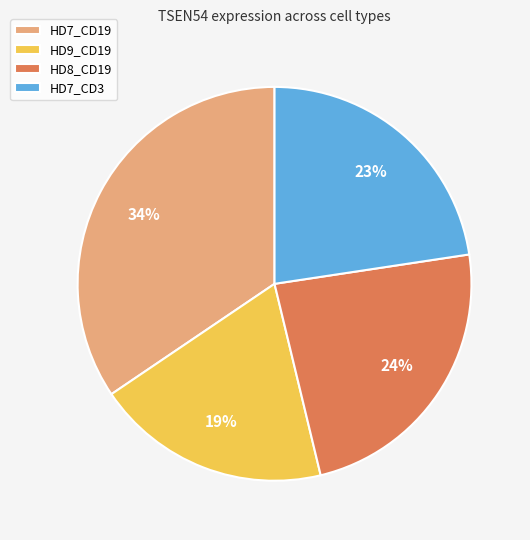

What is the smallest slice in the pie chart?

HD9_CD19